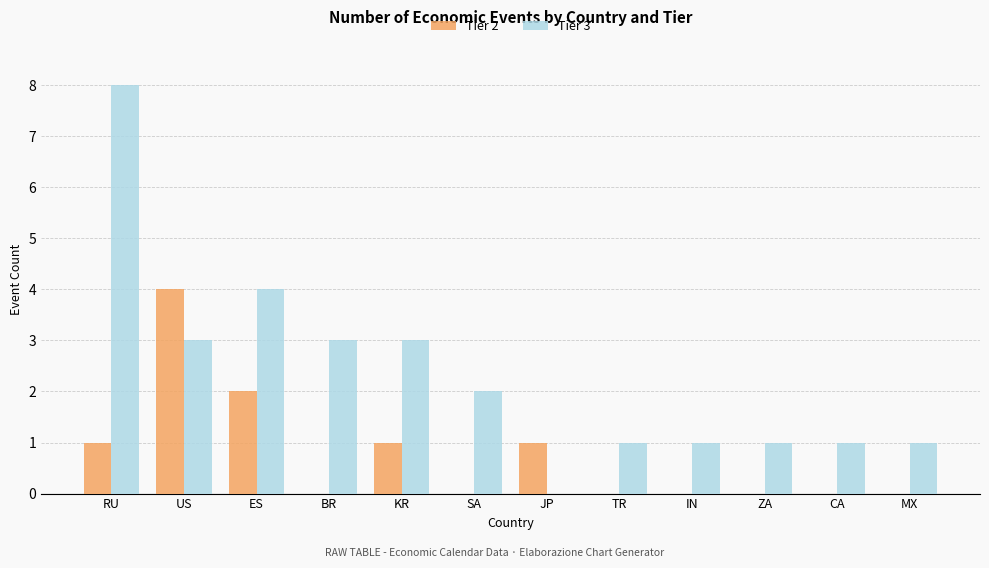

What value does the Tier 2 series have at US?

4